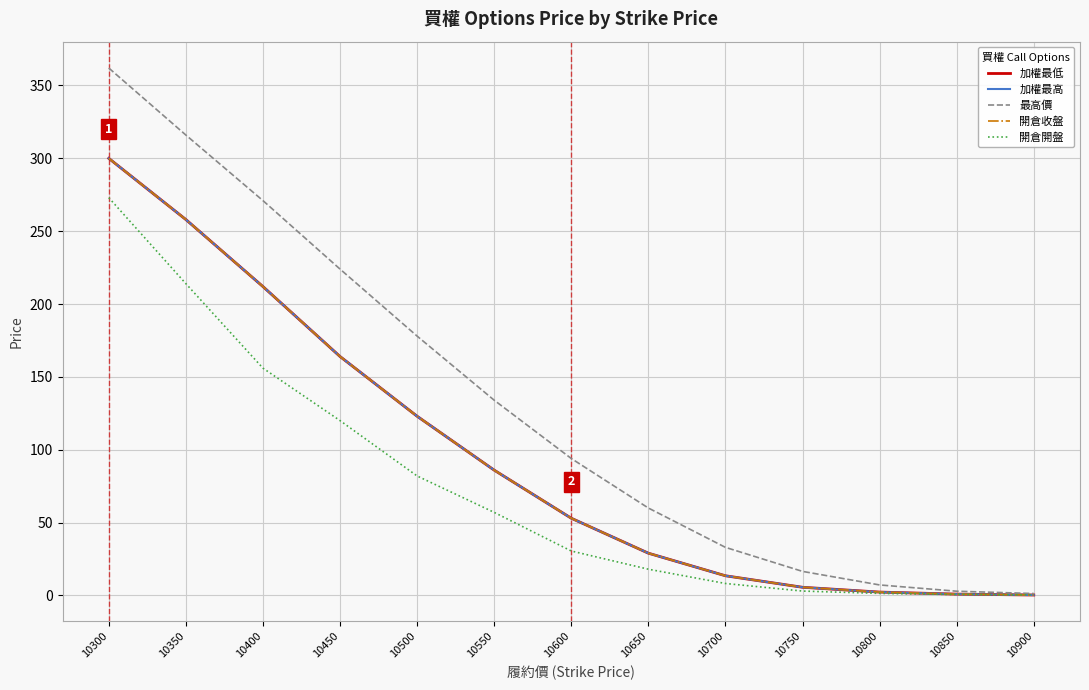

Is this an area chart (filled region under the line)?

No